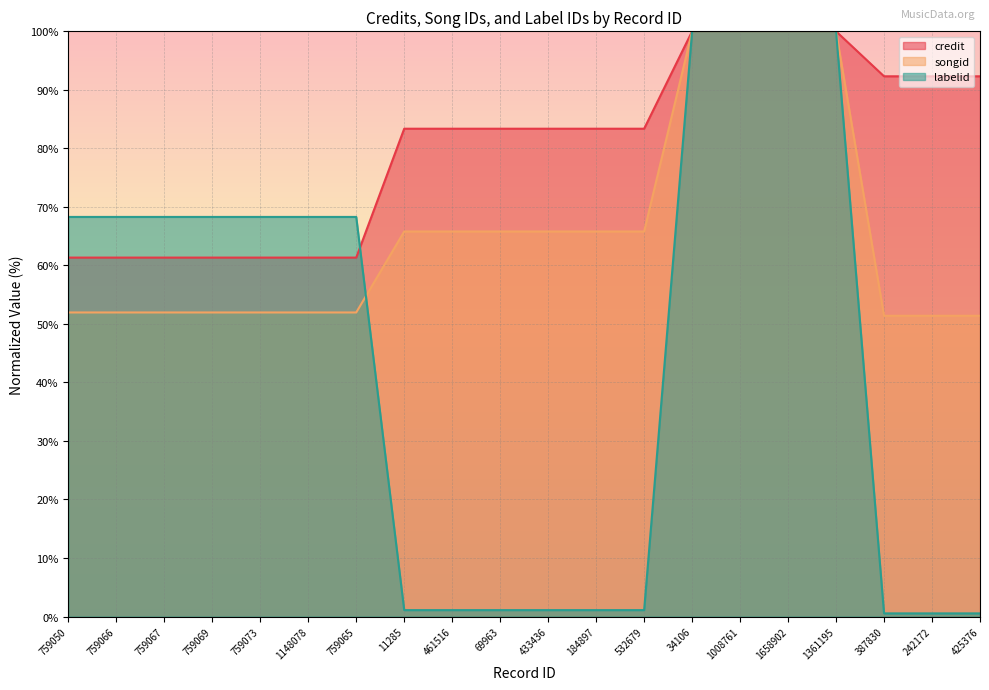

What value does the labelid series have at 532679?

1.1